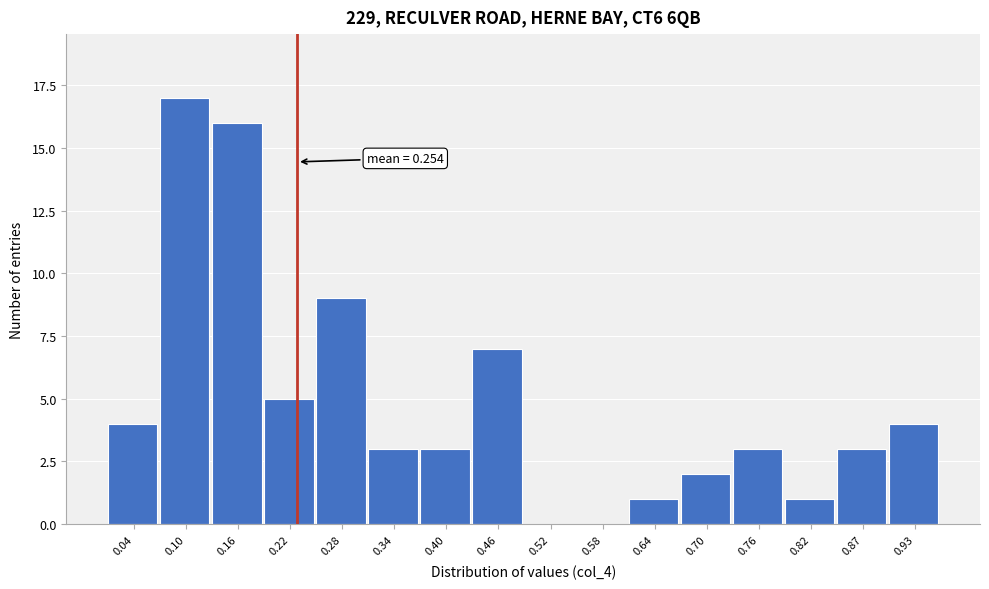

The chart shows a value of -8 at 0.58. True or false?

False